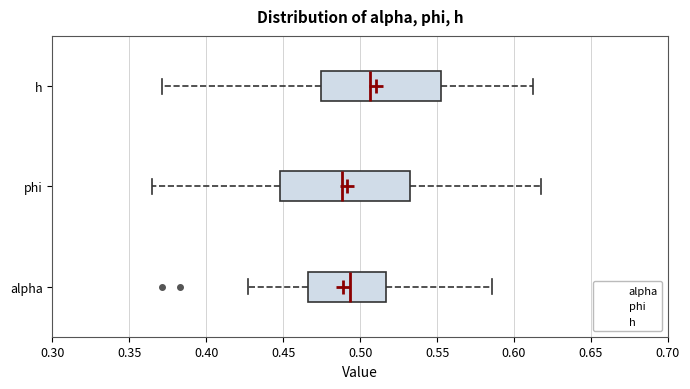

Where does the median line of the box for h sit on the x-axis? The values are not printed on the chart, so give them approximately, as read against the axis.

0.505